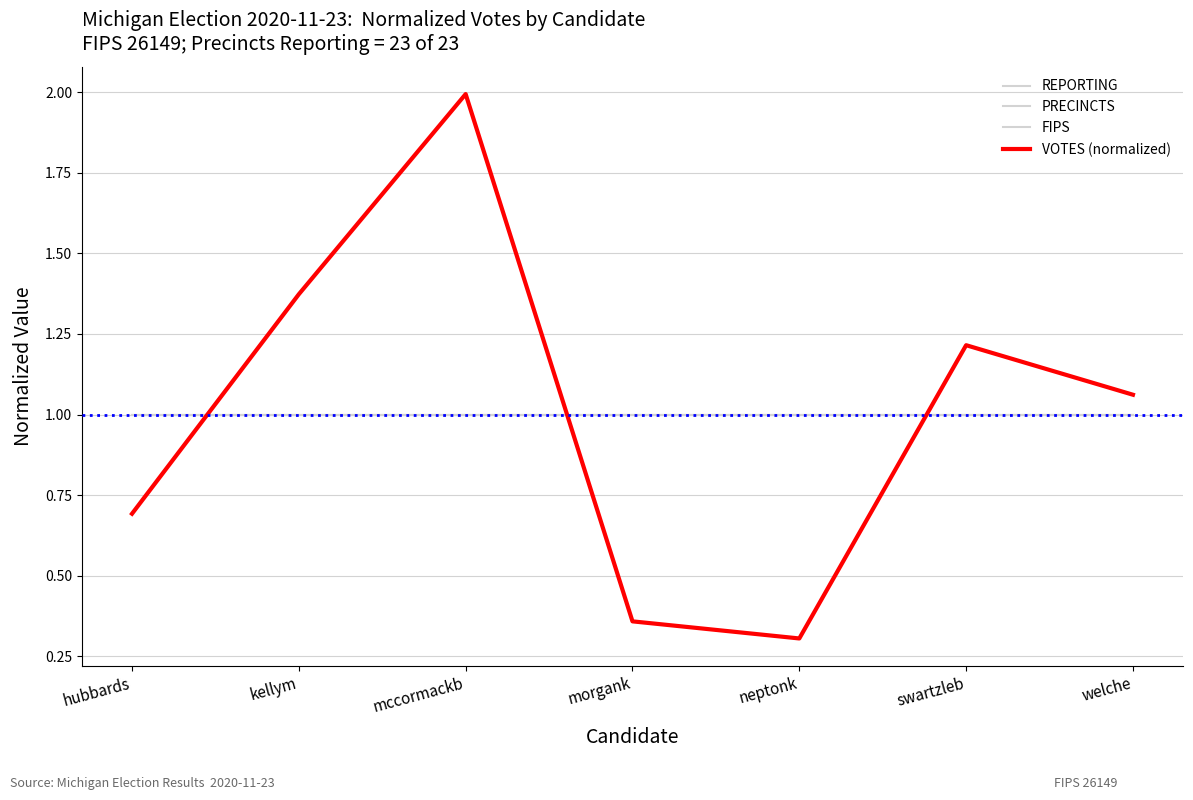

Read the FIPS value at kellym.

1.0